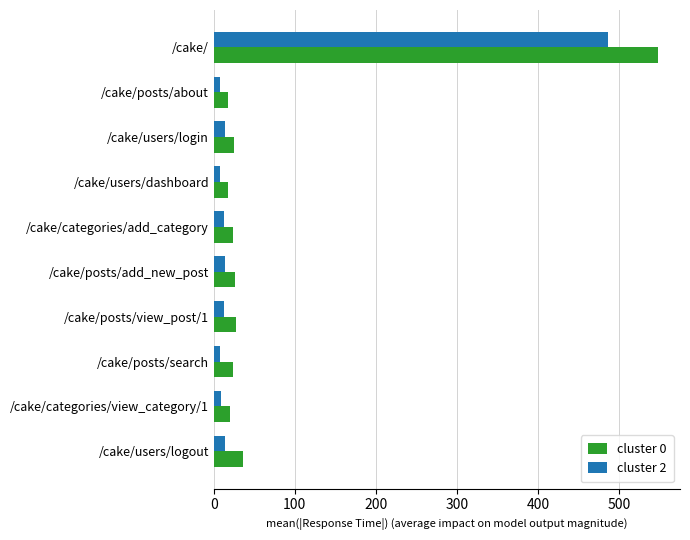

True or false: cluster 2 has a value of 13.8 at /cake/users/login.

True